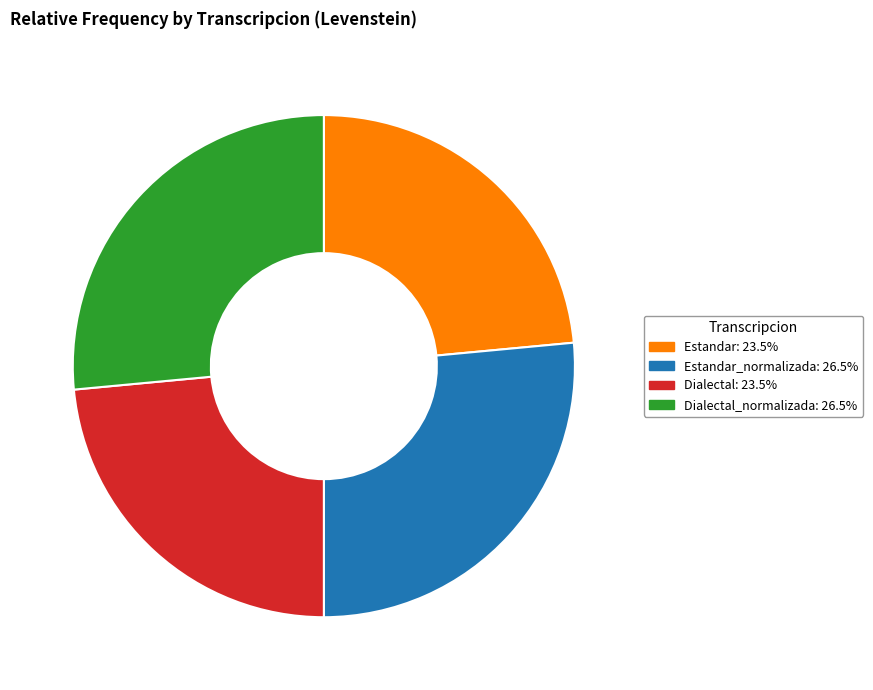

Is Estandar_normalizada: 26.5% the majority of the pie?

No